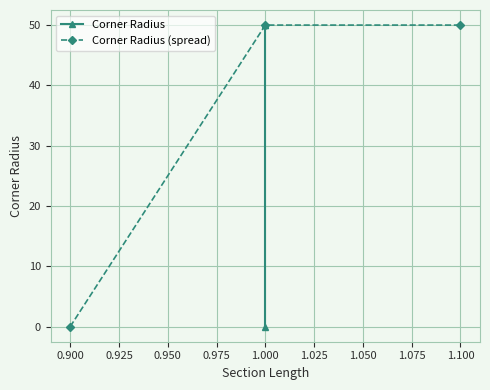

Is it true that Corner Radius (spread) equals -16 at 0.875?

False